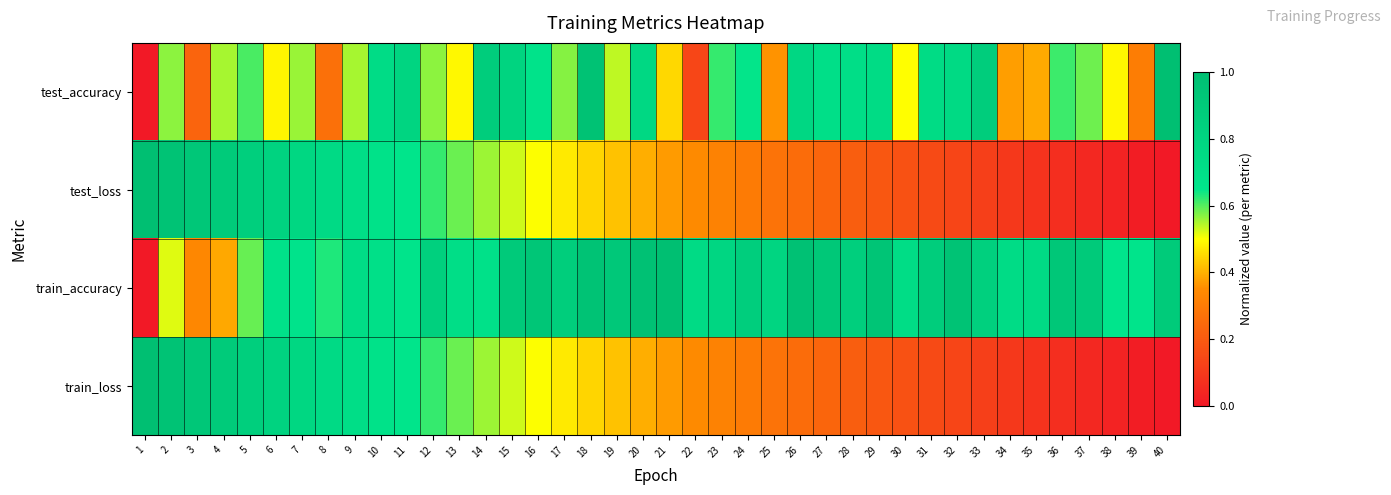

Which series has the largest total across all categories?

train_accuracy